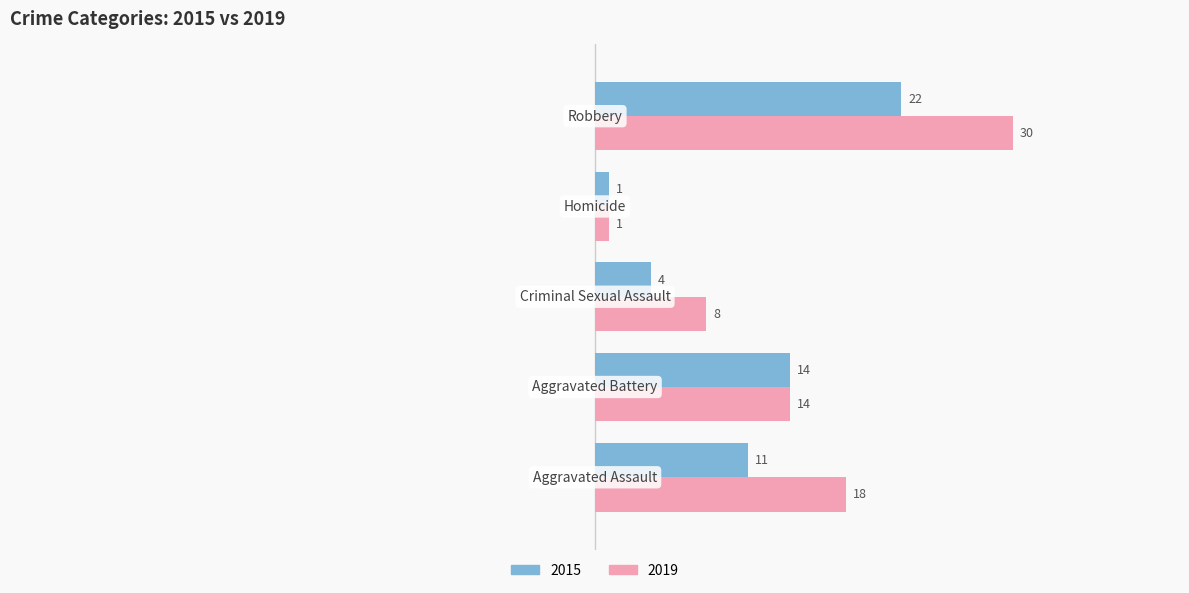

How many 2015 values are between 4 and 14?

3